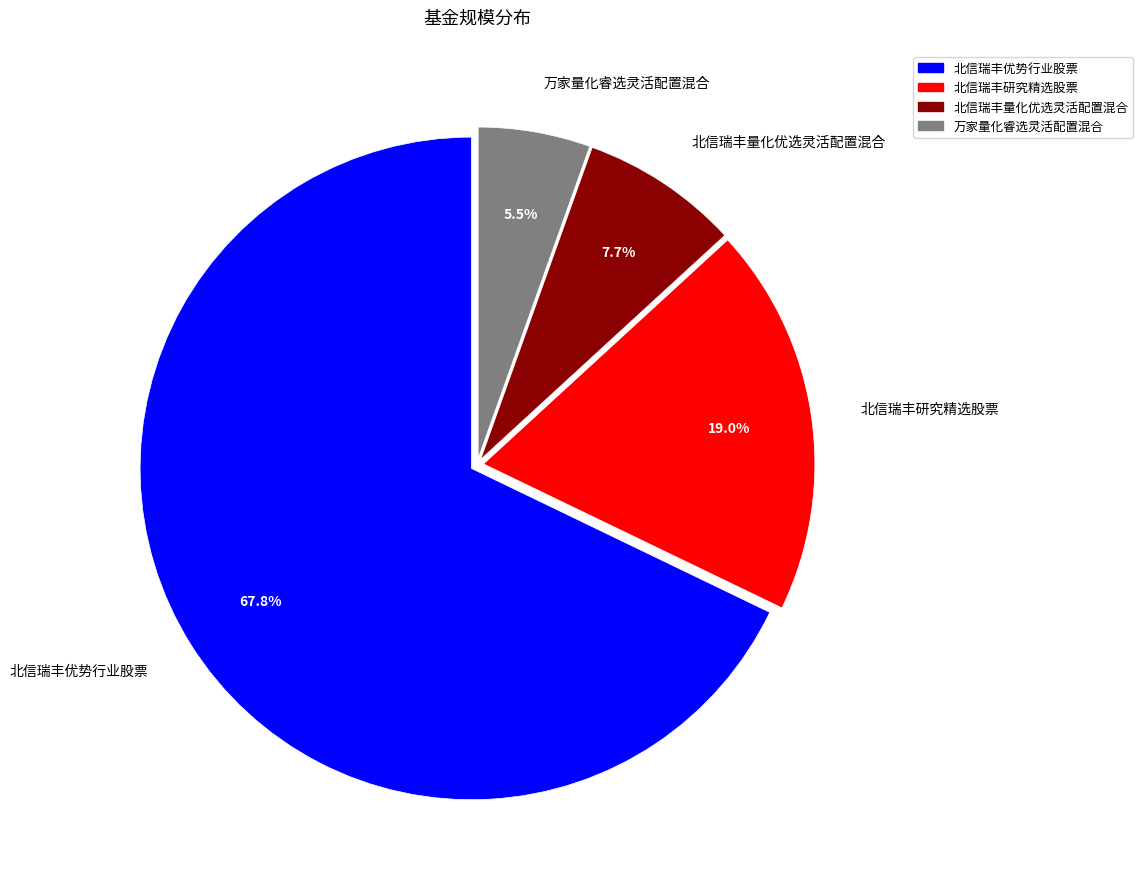

Which category has the smallest portion of the pie?

万家量化睿选灵活配置混合